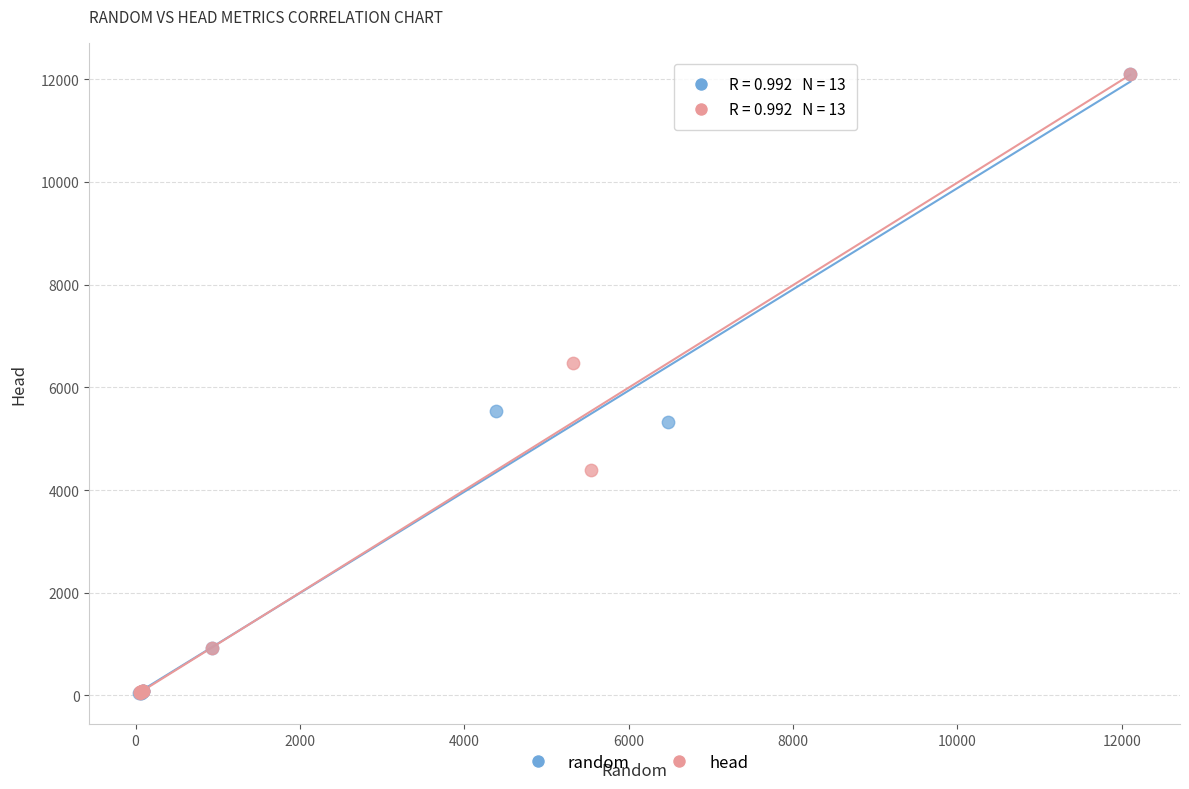

What are all the series names shown in the legend?

random, head